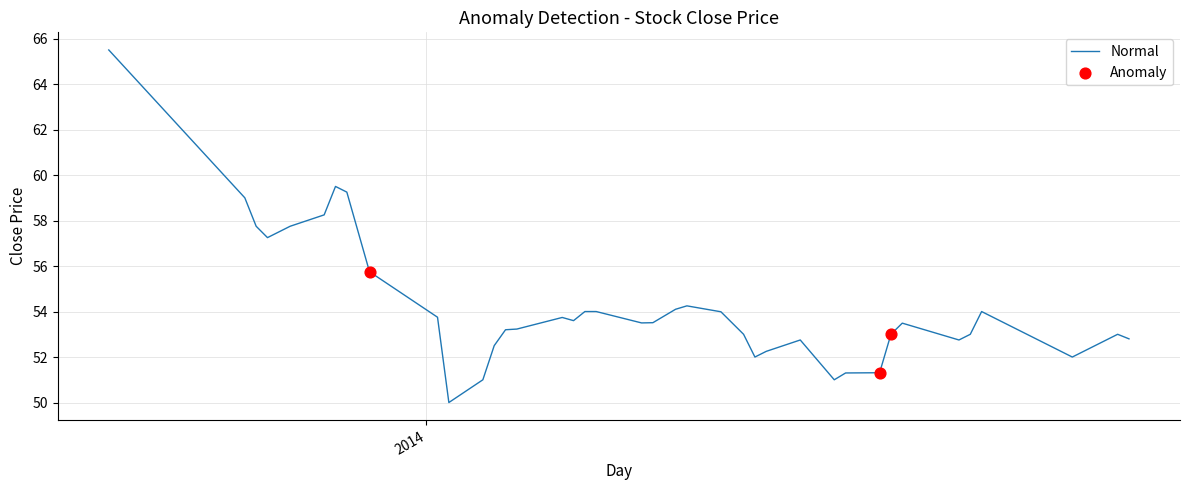

What is the difference between the maximum and minimum values?

15.5